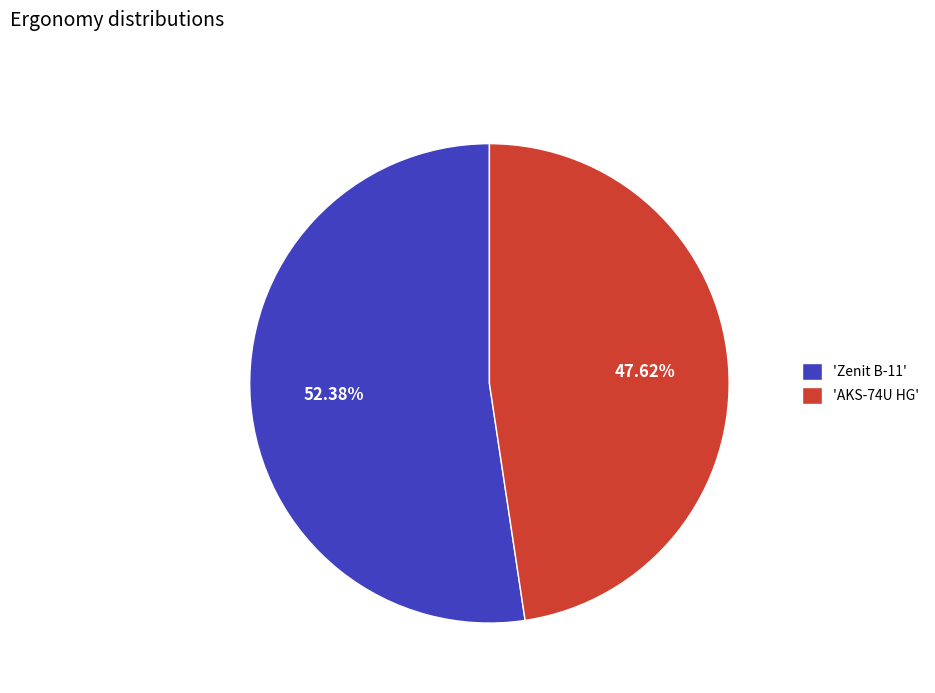

Is the sum of 'AKS-74U HG' and 'Zenit B-11' greater than half?

Yes